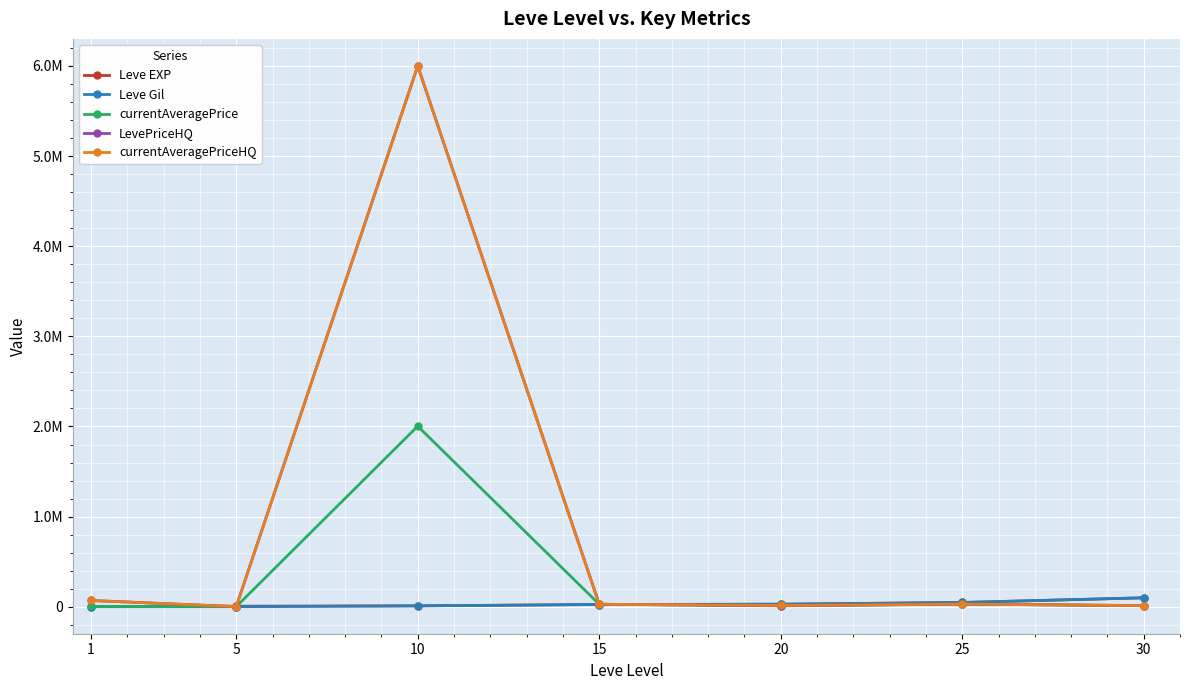

Is this an area chart (filled region under the line)?

No